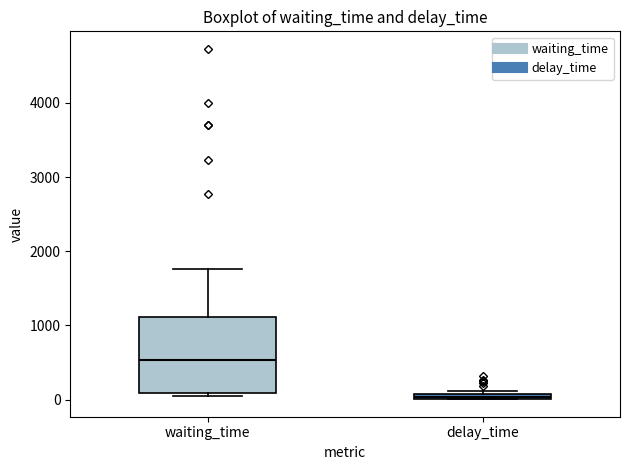

Which box's median line is the highest?

waiting_time